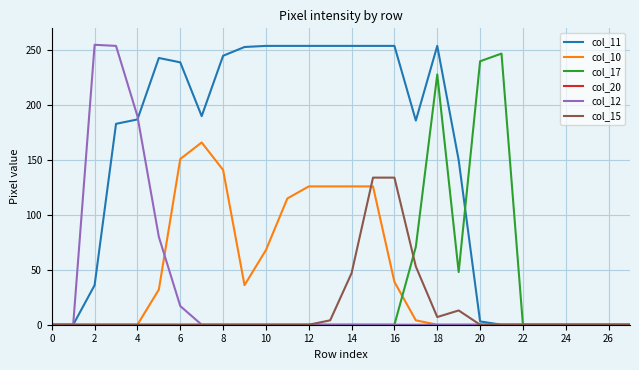

Which series has the largest total across all categories?

col_11